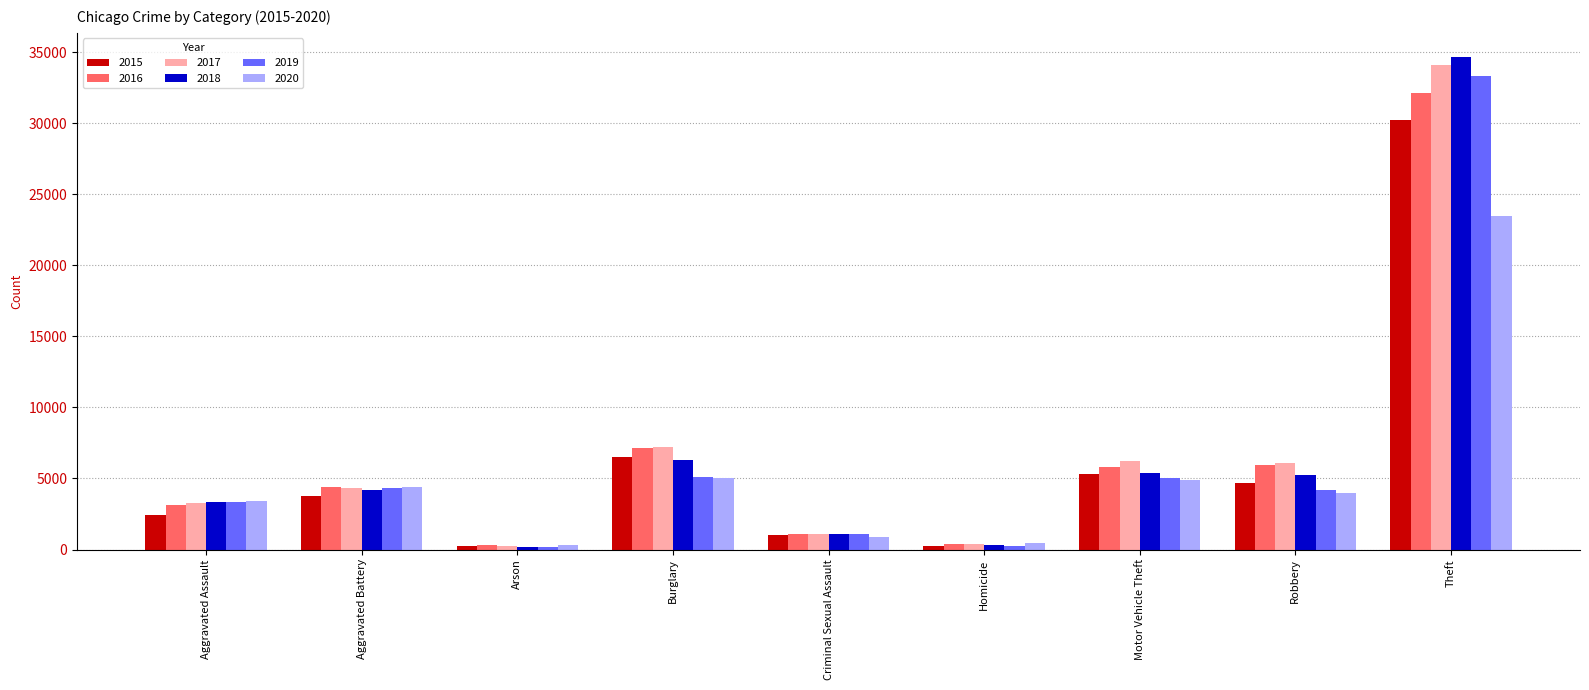

How many values in the 2016 series are below 4390?

4